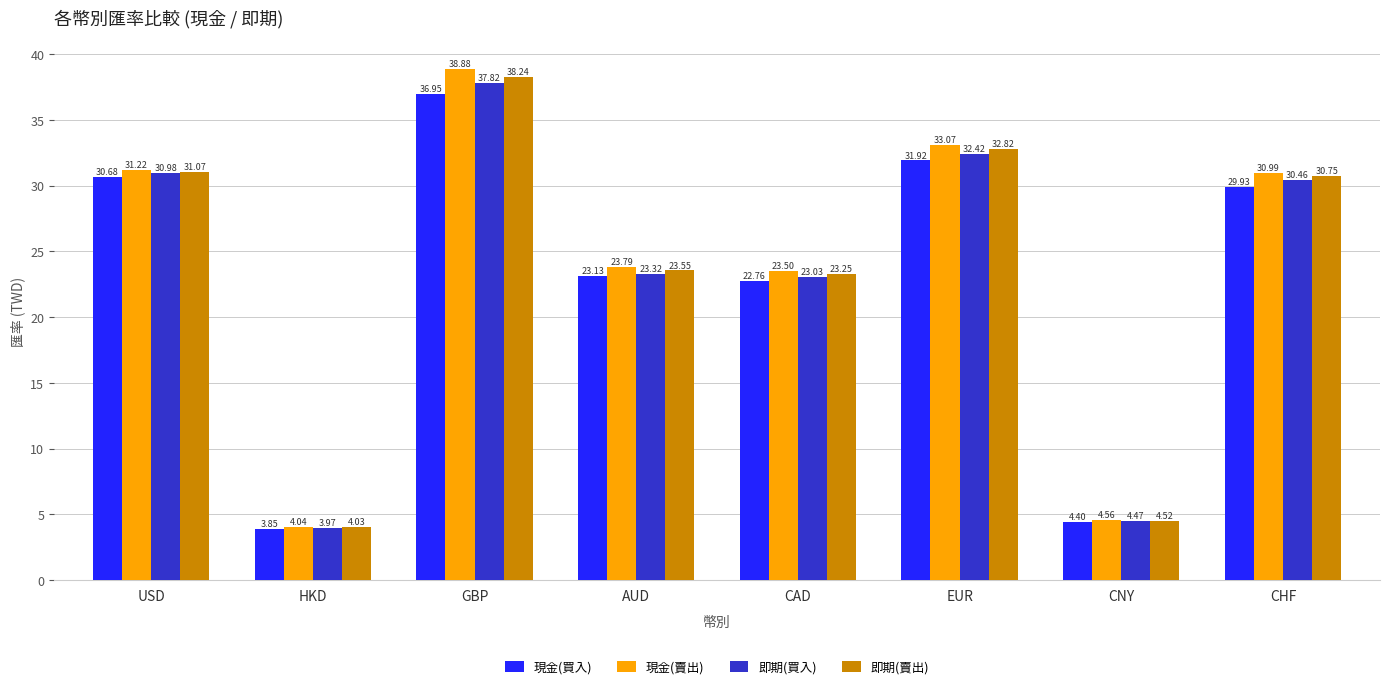

Which series has the largest range (max minus min)?

現金(賣出)